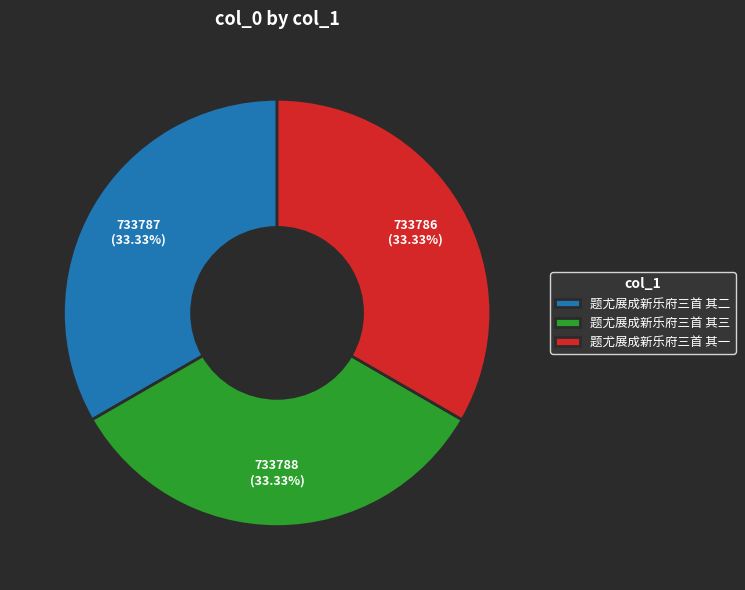

The 题尤展成新乐府三首 其三 slice represents 33% of the pie. True or false?

True